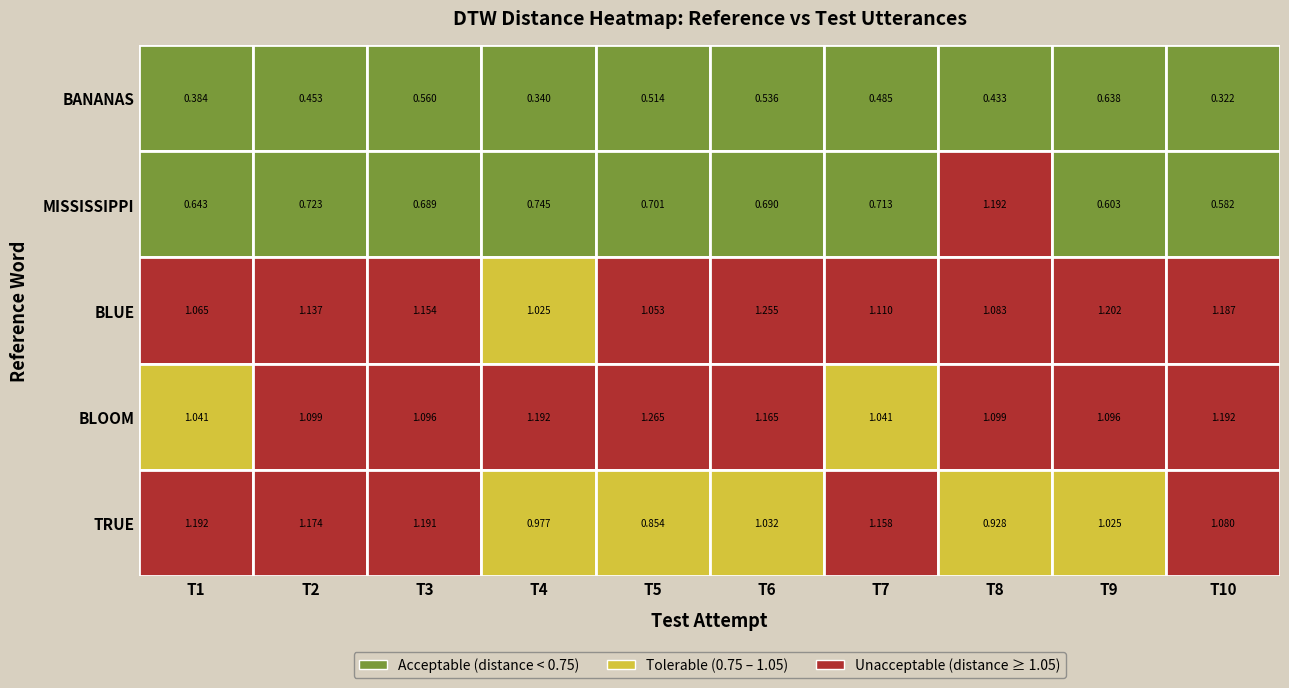

Is it true that BLUE equals 1.1 at 0?

True